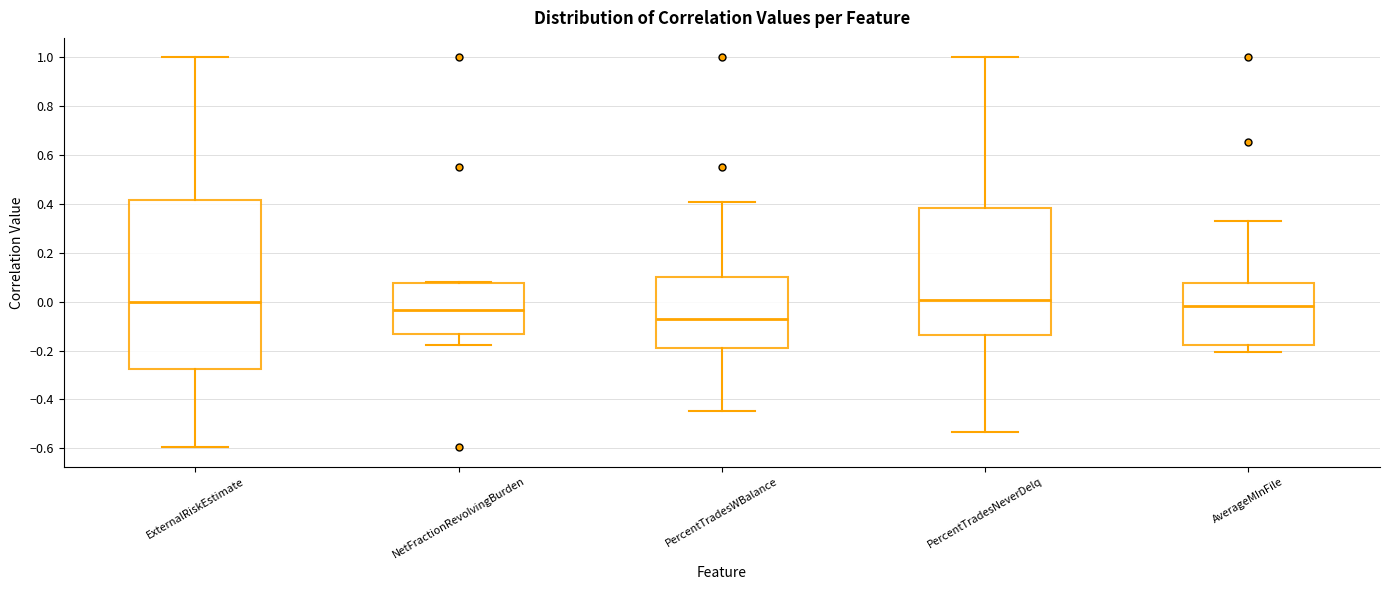

Where is the upper edge of the box for ExternalRiskEstimate on the y-axis? The values are not printed on the chart, so give them approximately, as read against the axis.

0.42